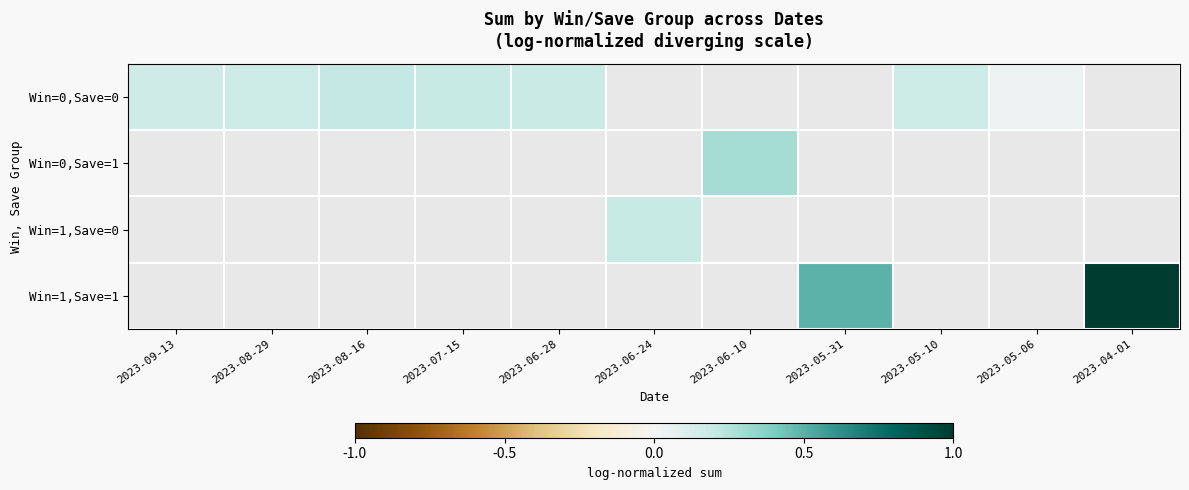

Which label corresponds to the largest value in the chart?

2023-04-01